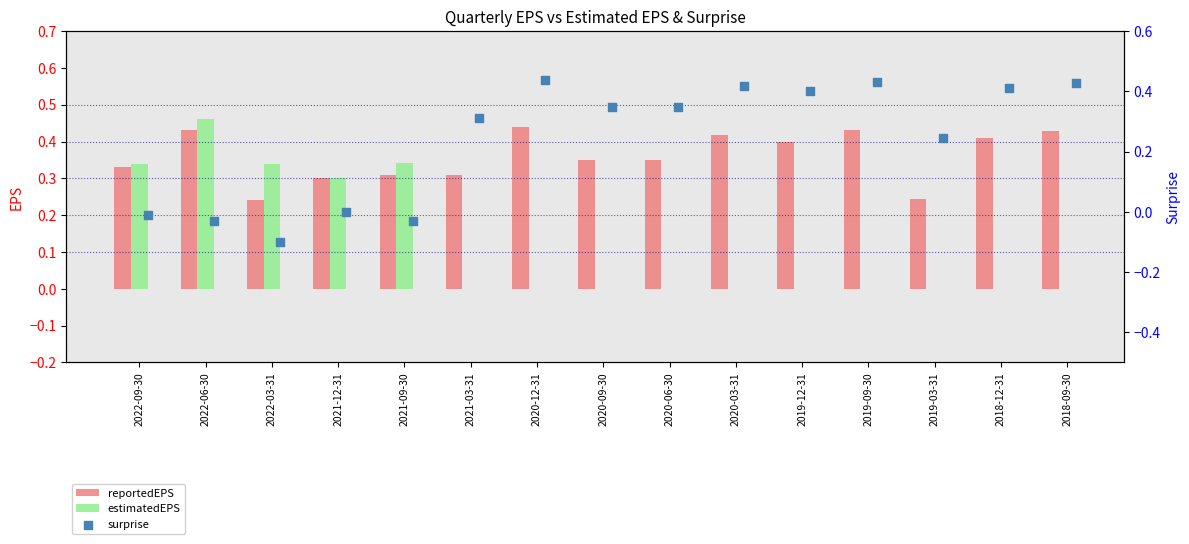

Is it true that estimatedEPS equals 0.2 at 2020-06-30?

False